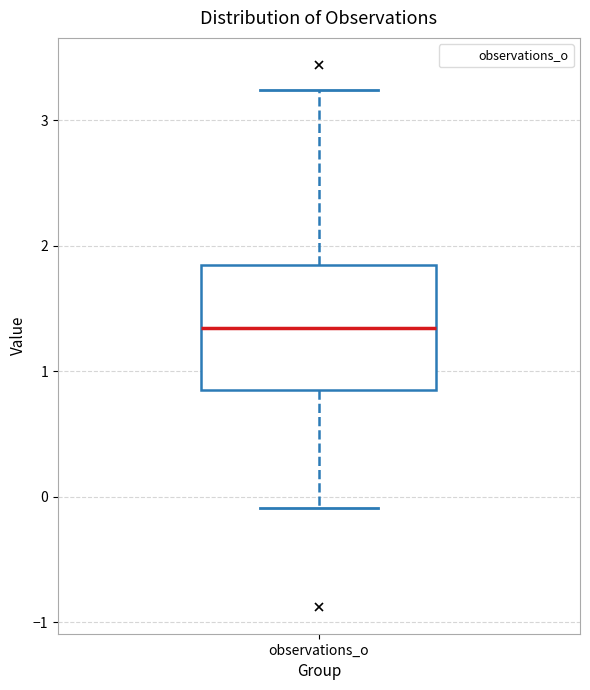

Read this box plot against the y-axis: the position of the median line, the range covered by the box, and the ends of both whiskers. The values are not printed on the chart, so give them approximately, as read against the axis.

median 1.3, box 0.9 to 1.9, whiskers -0.1 to 3.2